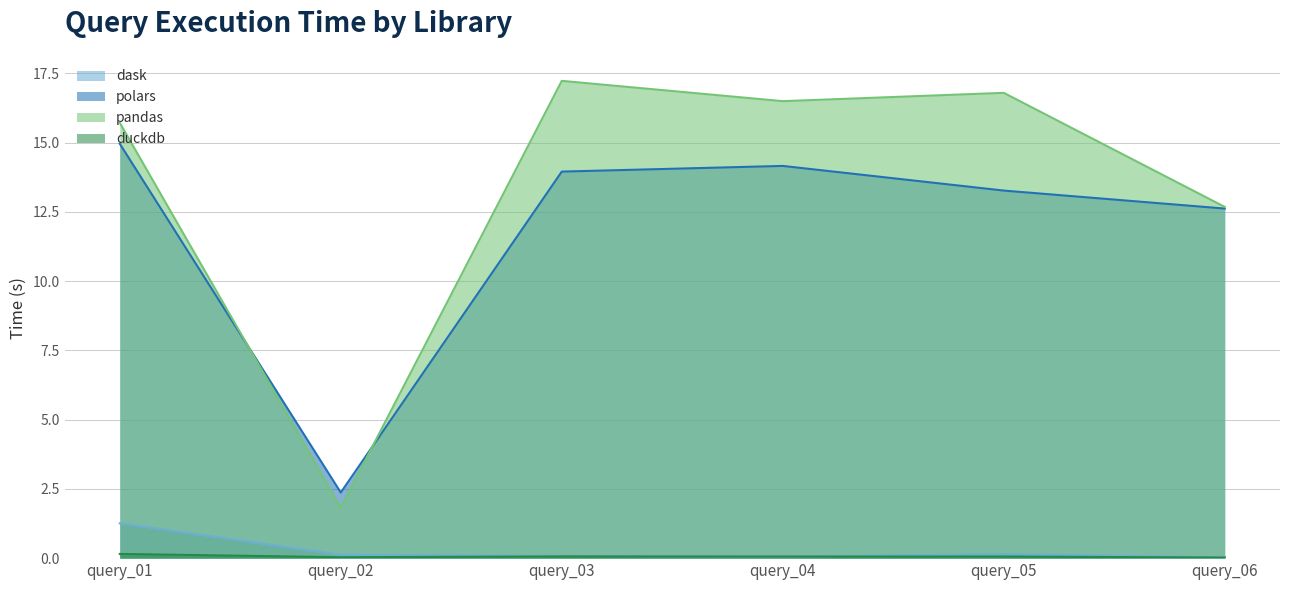

How many intersections are there between duckdb and dask?

2